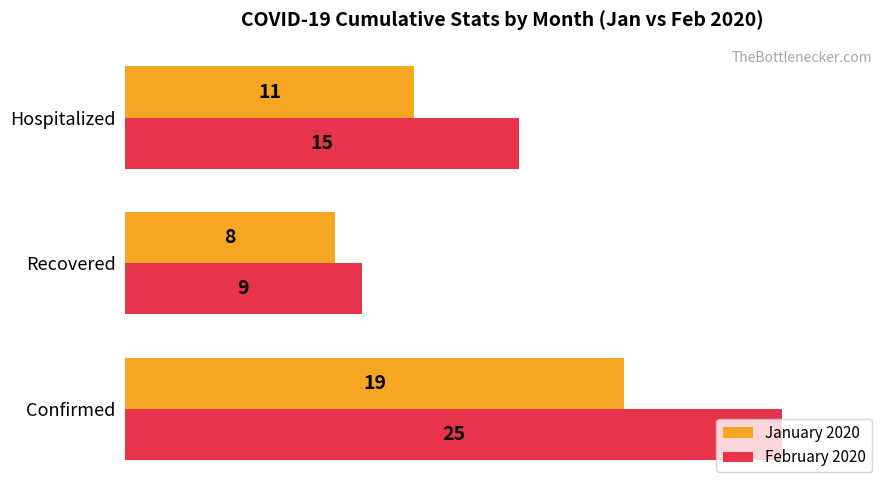

What is the maximum value shown in the chart?

25